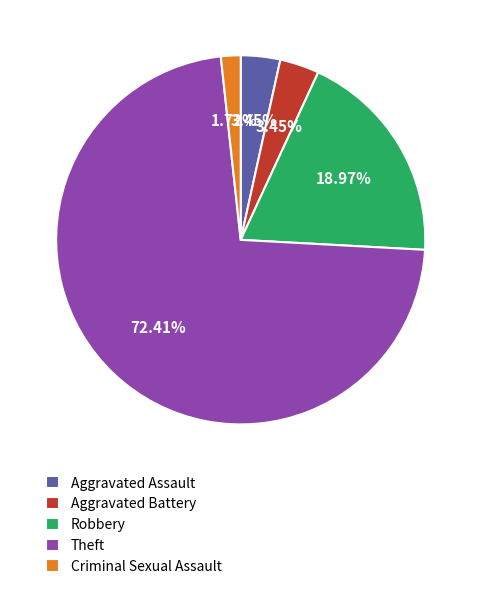

How many segments does this pie chart have?

5